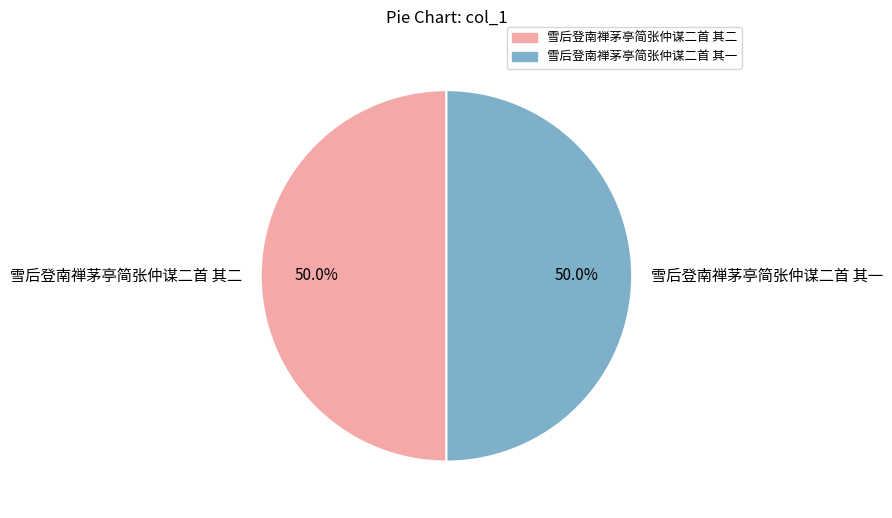

Is it true that 雪后登南禅茅亭简张仲谋二首 其二 is 50% of the pie?

True